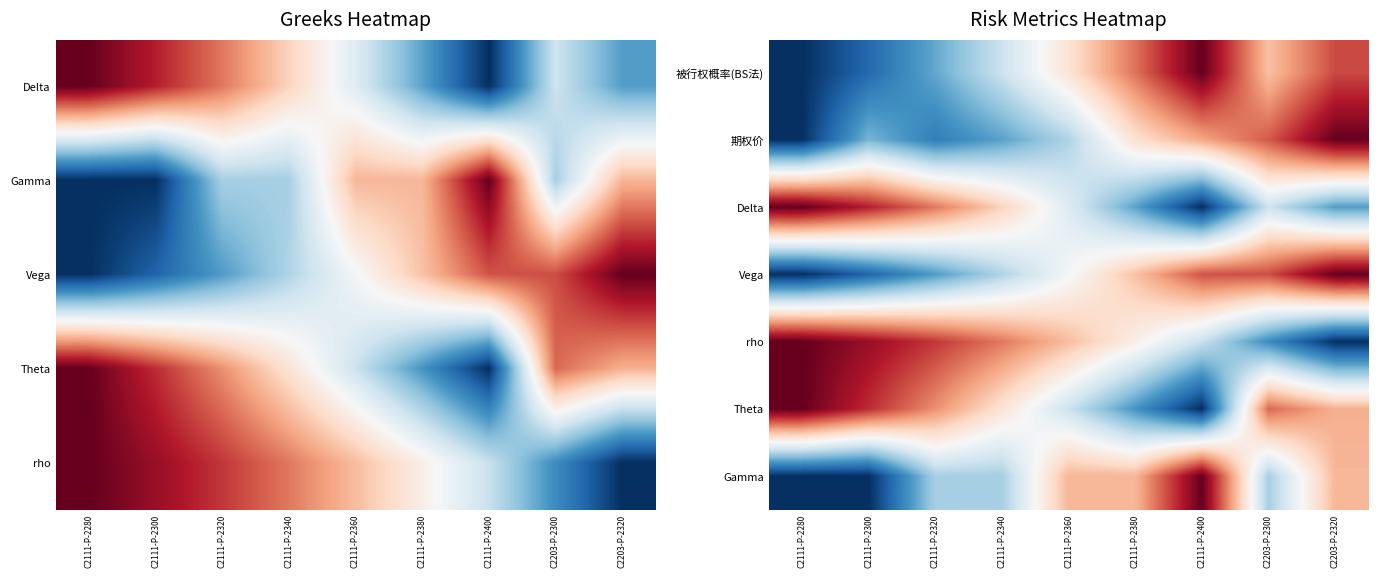

At which category is the sum across all series the highest?

C2203-P-2320